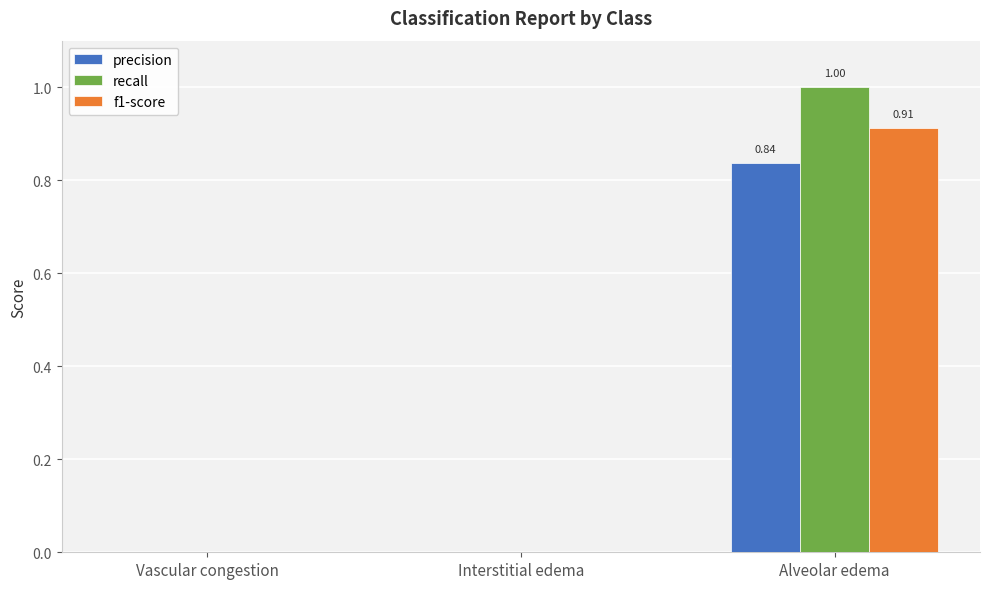

What are all the series names shown in the legend?

precision, recall, f1-score